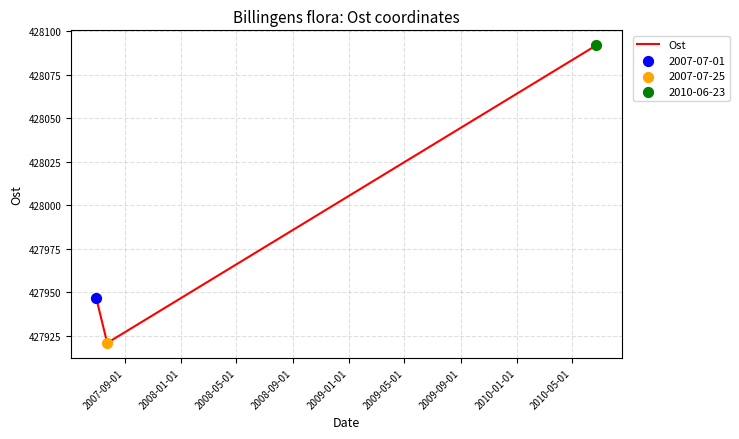

What is the greatest value displayed?

428092